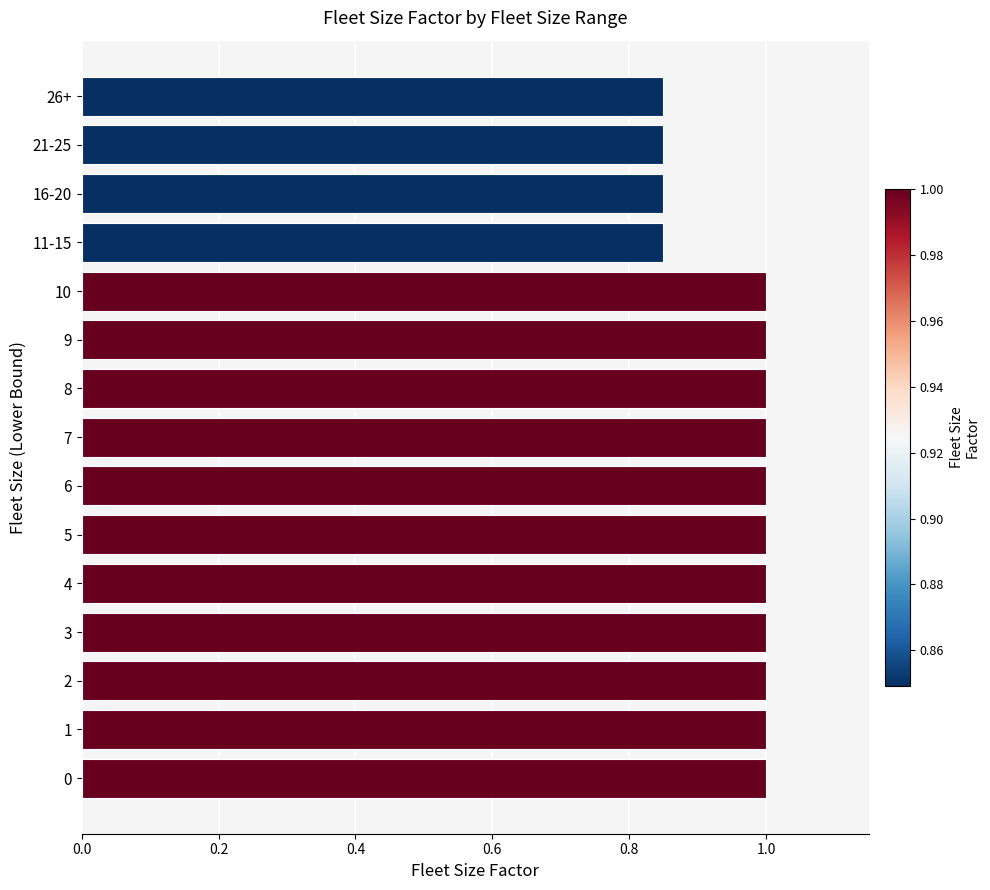

What is the maximum value shown in the chart?

1.0